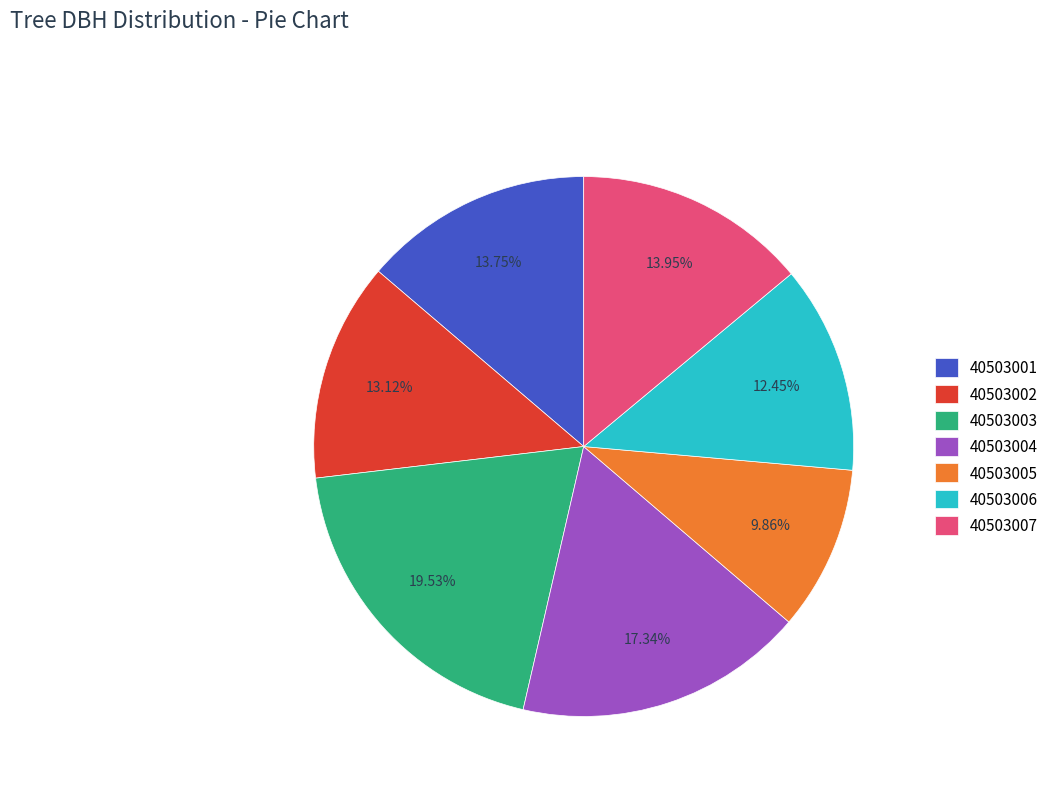

To the nearest percent, what is the average slice percentage?

14%